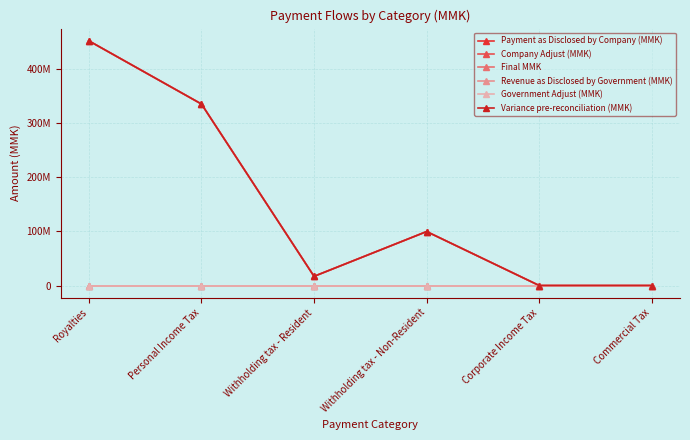

Is this an area chart (filled region under the line)?

No